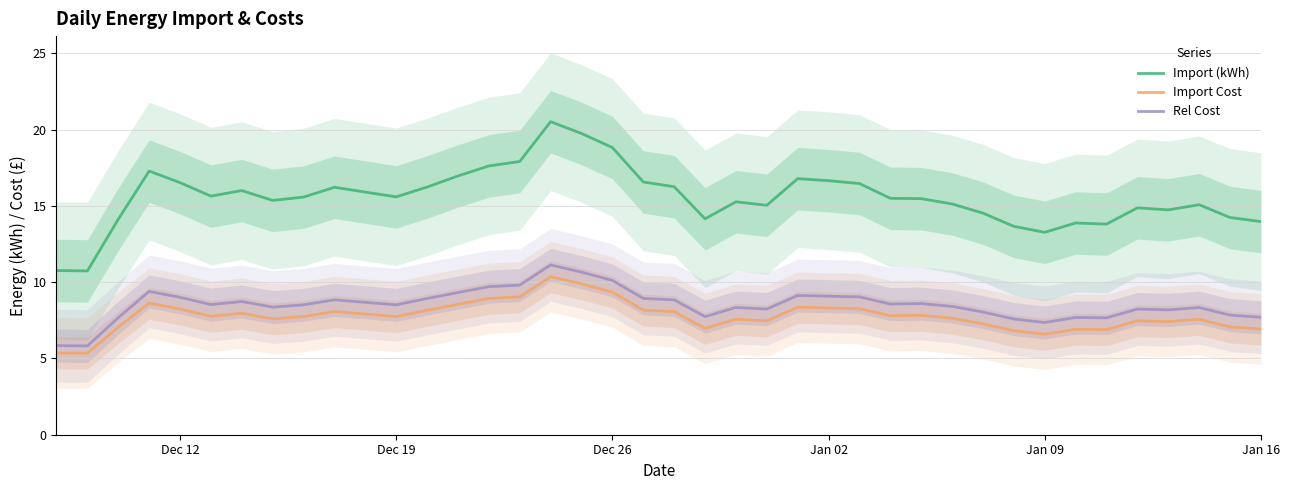

Rank the series by their maximum value, from lowest to highest.

Import Cost, Rel Cost, Import (kWh)